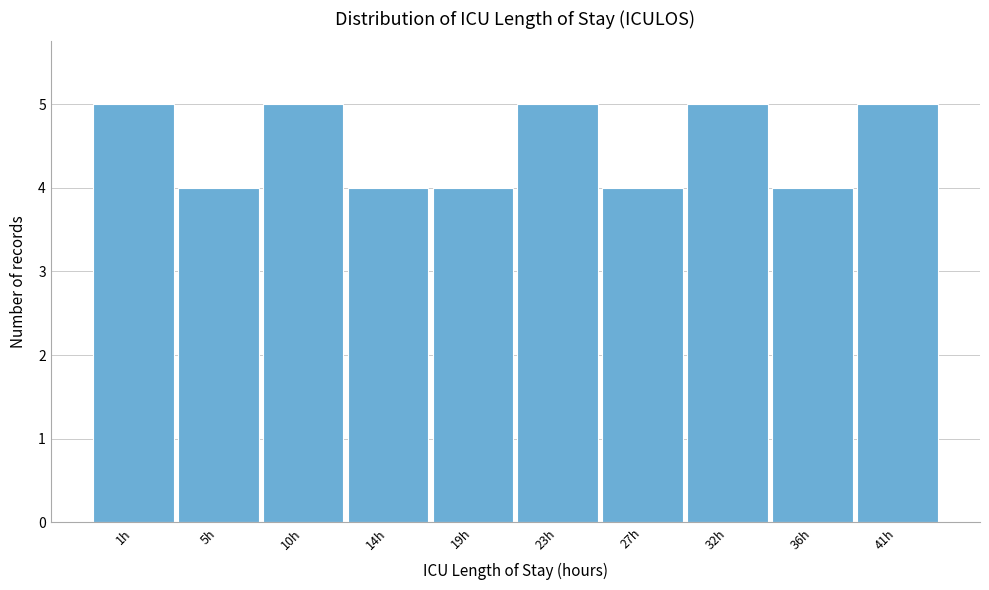

Reading left to right, extract all data points from this chart.

5	4	5	4	4	5	4	5	4	5